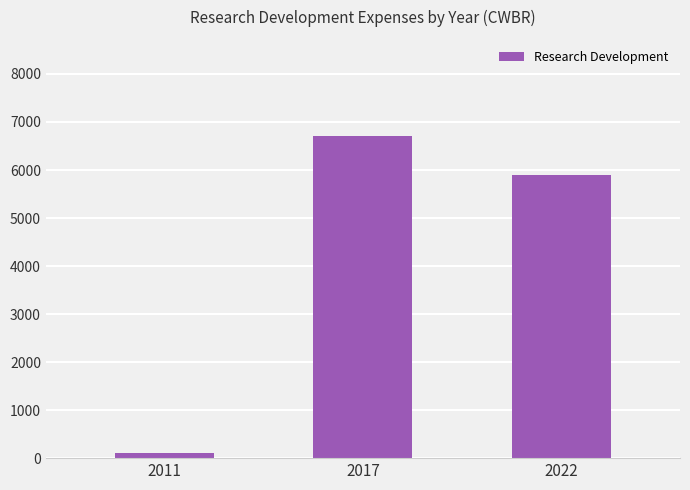

Rank the categories by value from lowest to highest.

2011, 2022, 2017